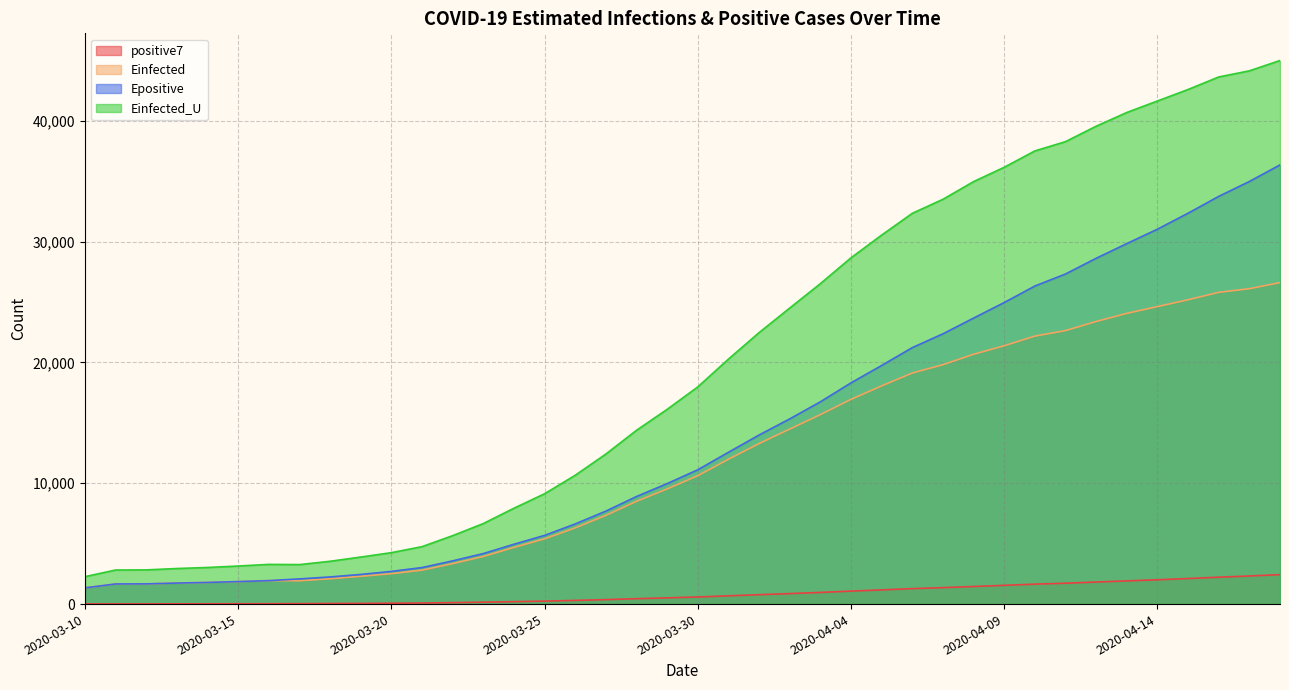

The Epositive series shows 8835.1 at 2020-04-07. True or false?

False